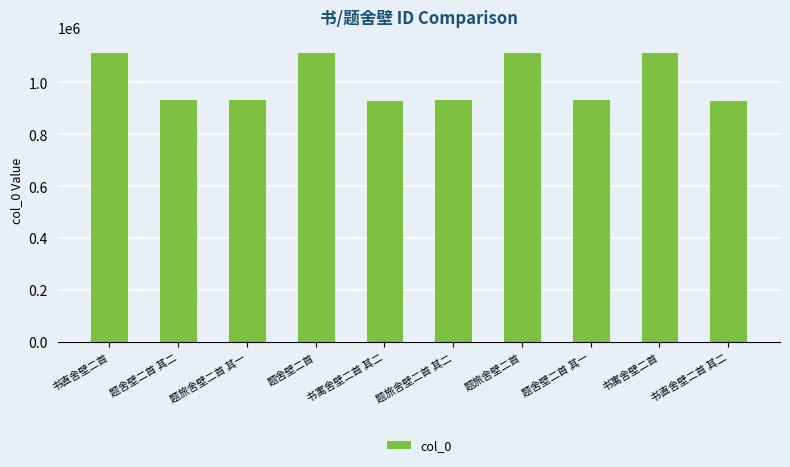

What is the maximum value shown in the chart?

1117889